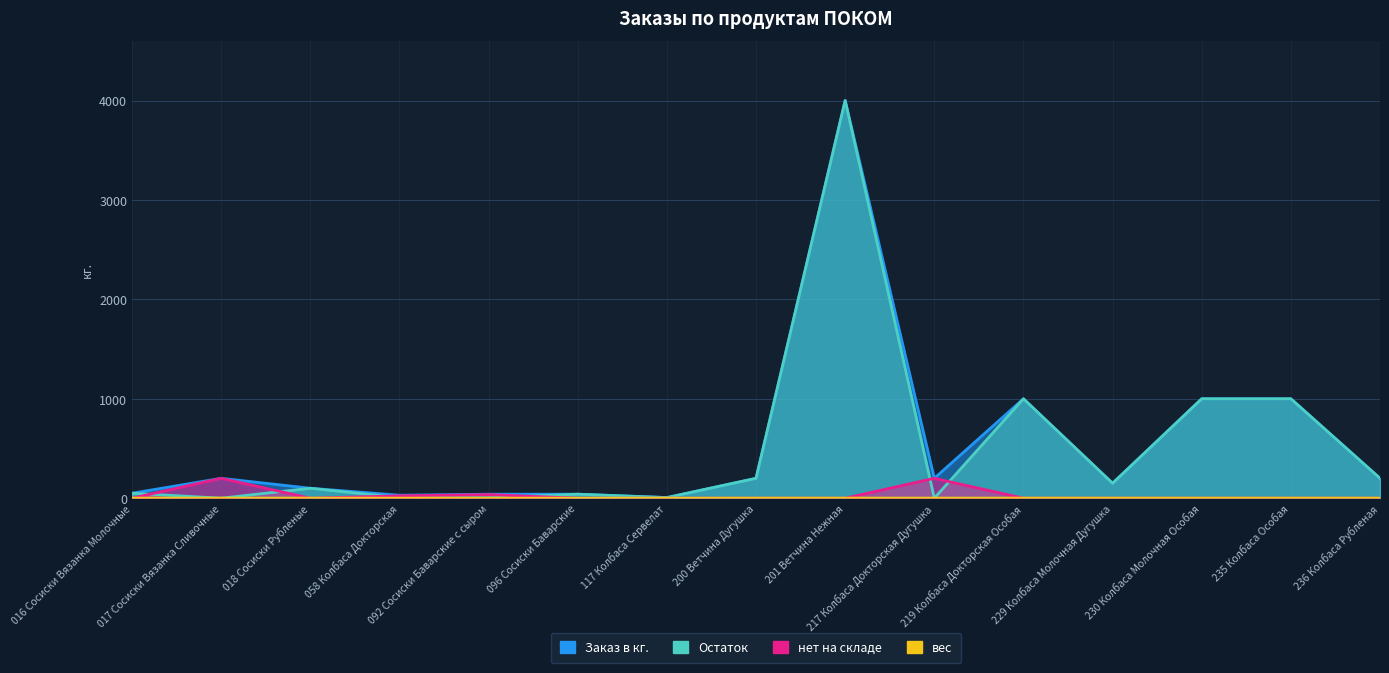

At how many categories does at least one series exceed 2367?

1